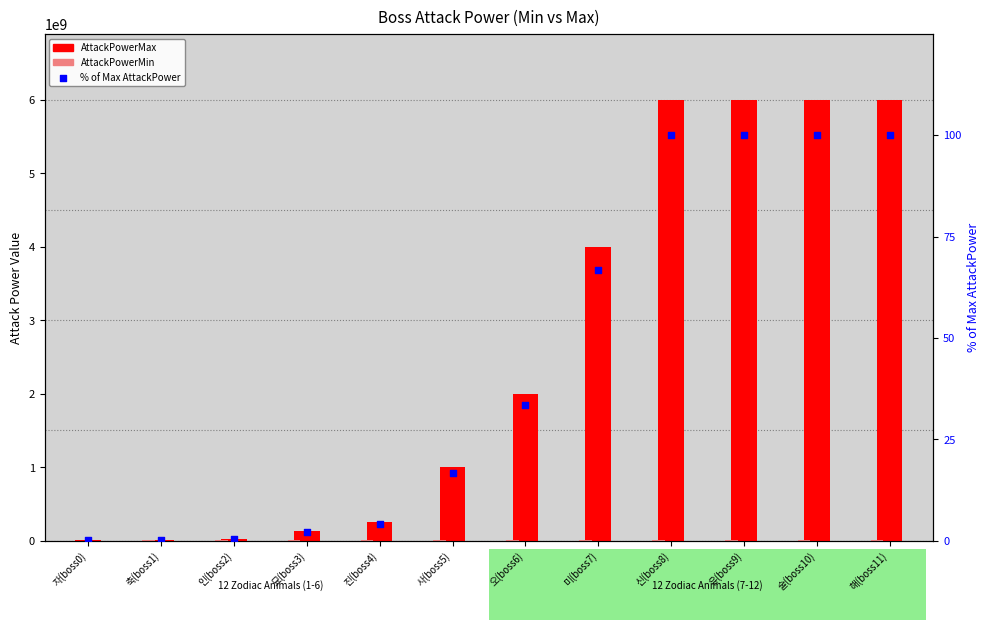

At how many categories does at least one series exceed 4566866609?

4